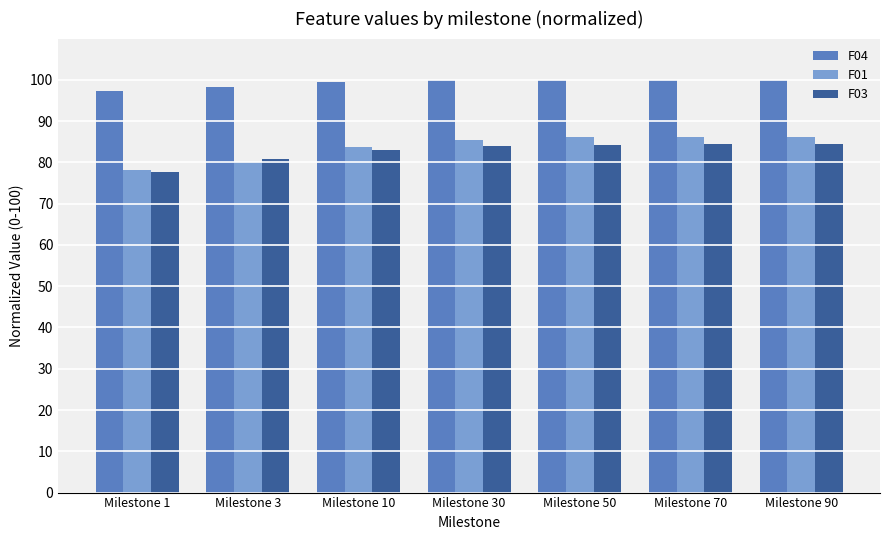

At how many categories does at least one series exceed 80?

7